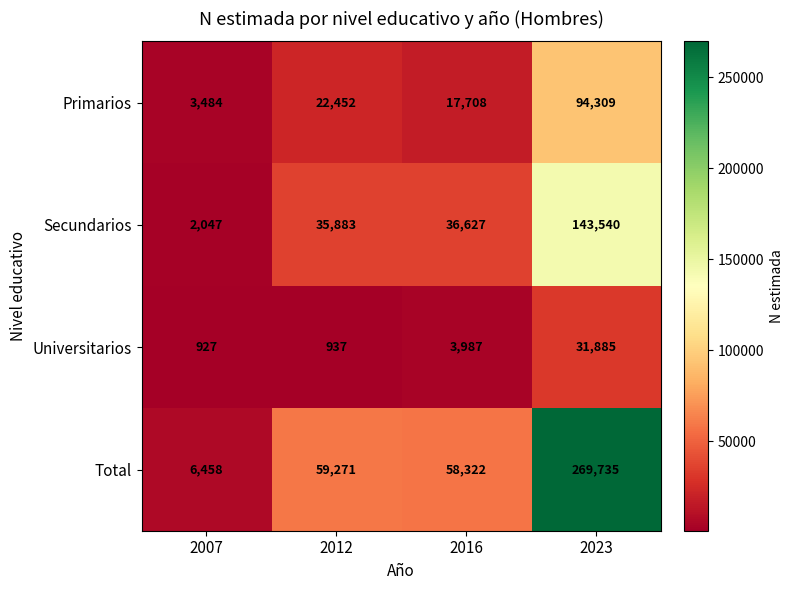

Reading left to right, transcribe all the data shown in this chart.

Primarios: 3484	22452	17708	94309
Secundarios: 2047	35883	36627	143540
Universitarios: 927	937	3987	31885
Total: 6458	59271	58322	269735